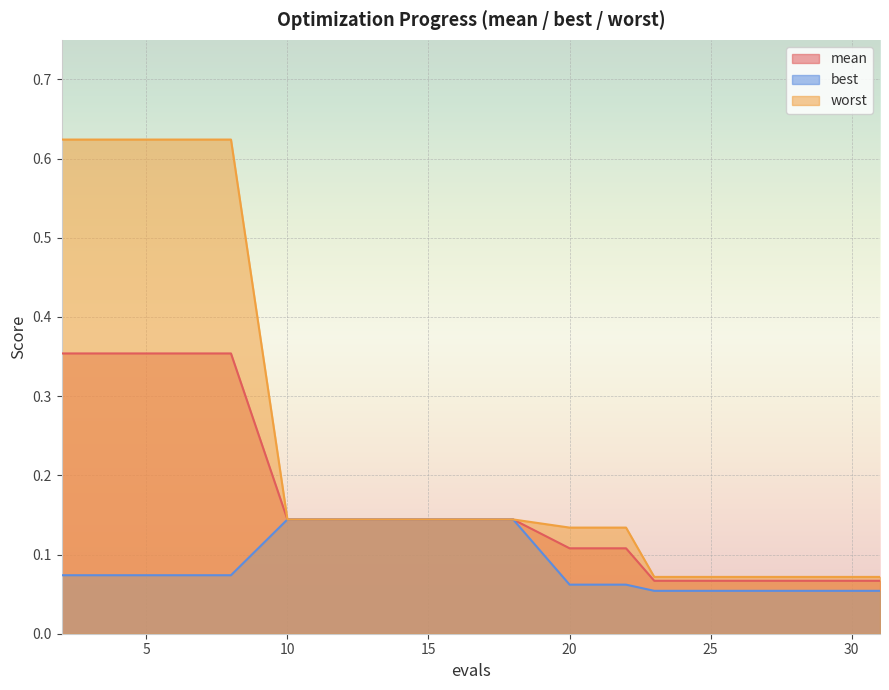

Rank the series at 2 from highest to lowest value.

worst, mean, best